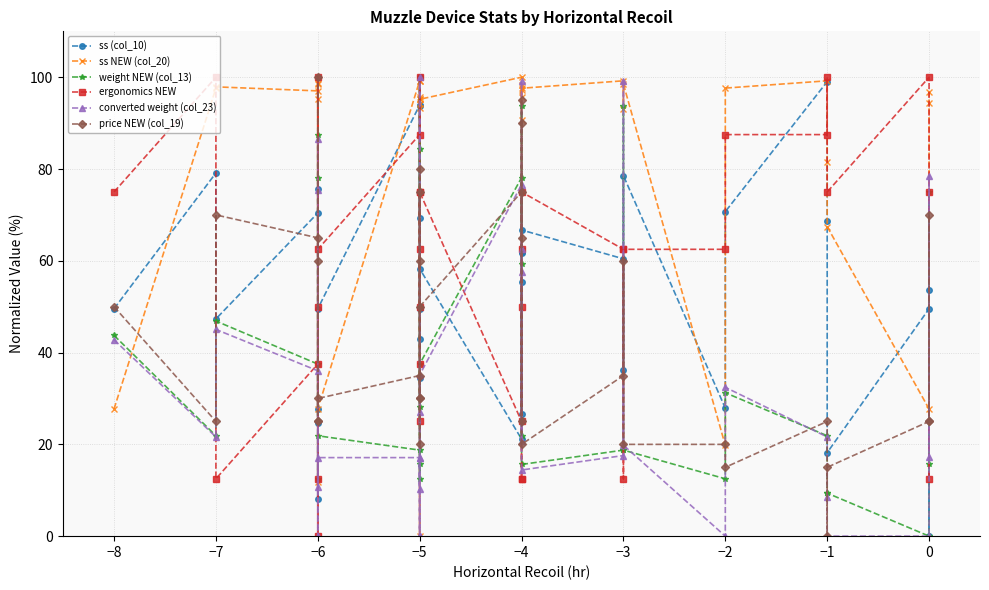

How many interior local peaks does the converted weight (col_23) series have?

10